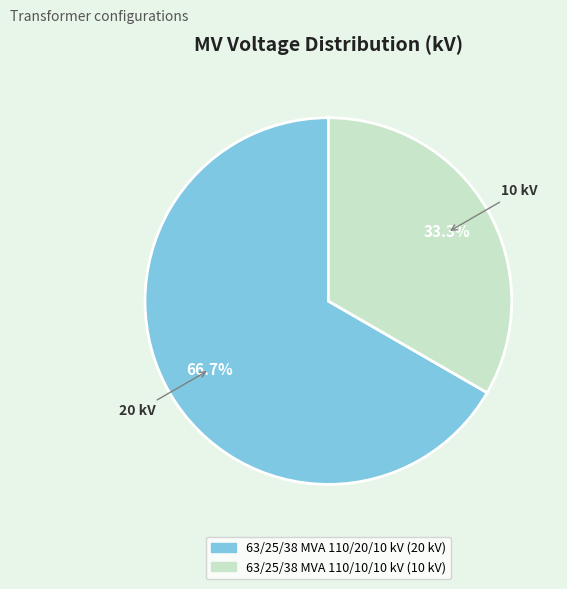

Approximately how many times larger is the value at 63/25/38 MVA 110/20/10 kV compared to 63/25/38 MVA 110/10/10 kV?

2.0